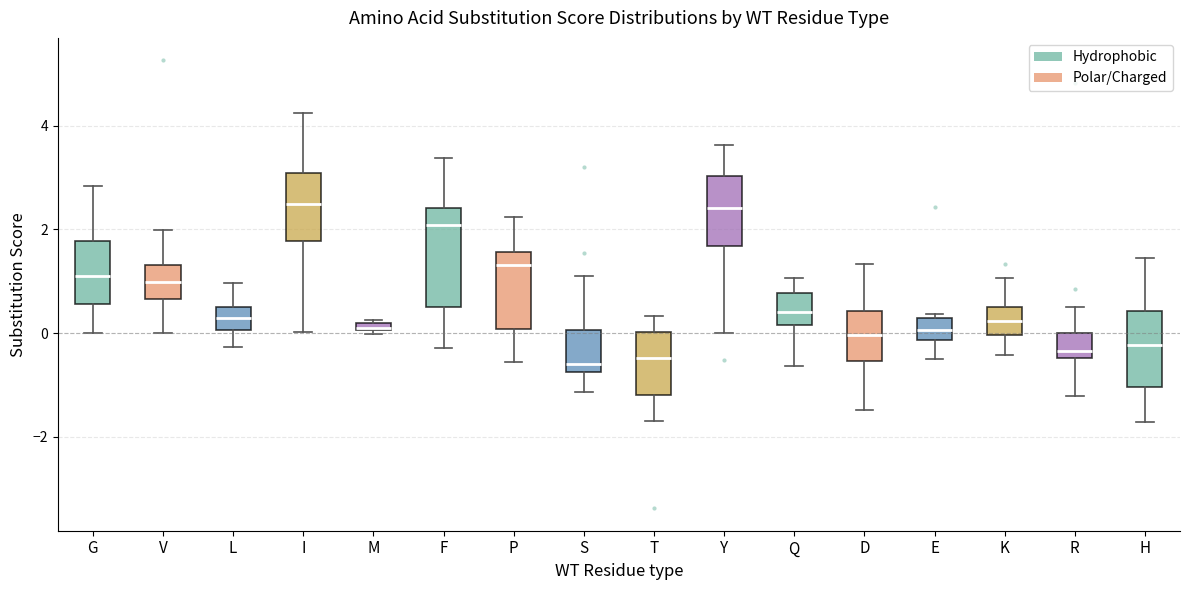

Comparing the boxes themselves (not the whiskers), which one is the tallest?

F